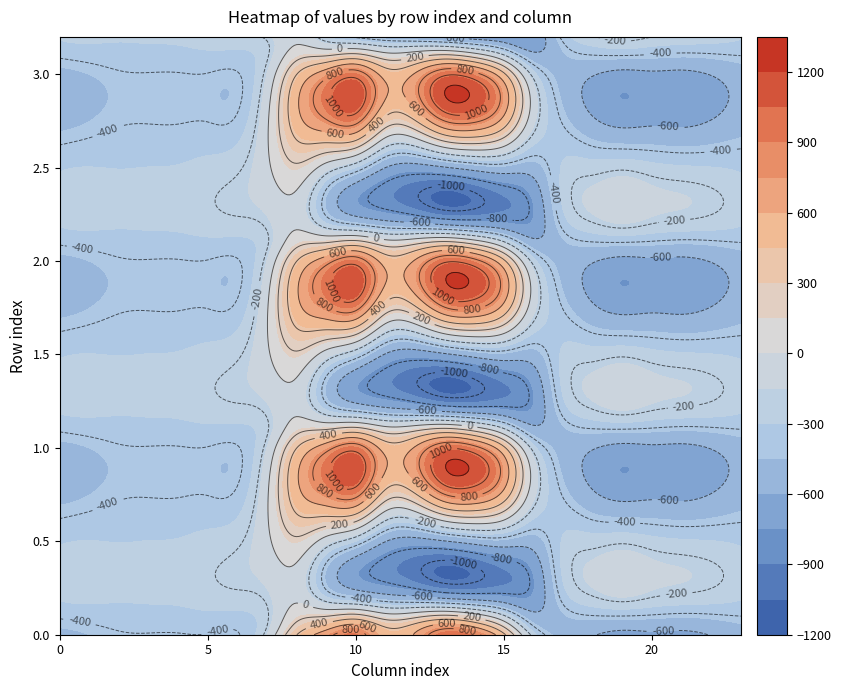

Where does the 3.2 series first go above -280?

1